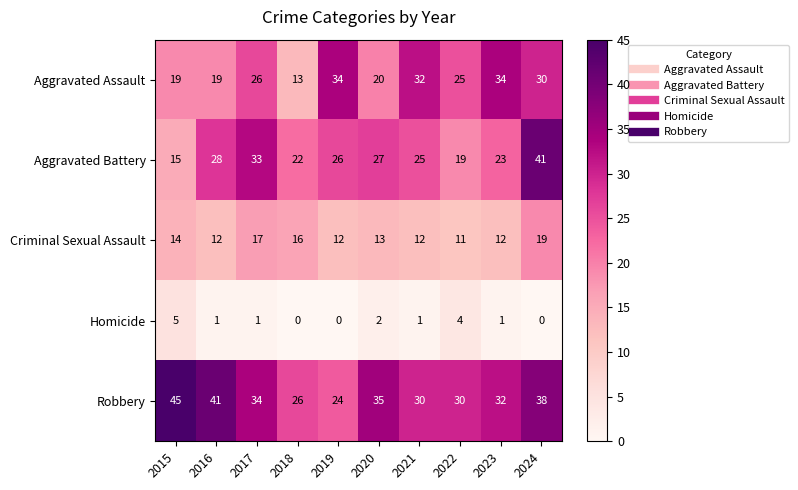

What is the spread (max minus min) of values at 2022?

26